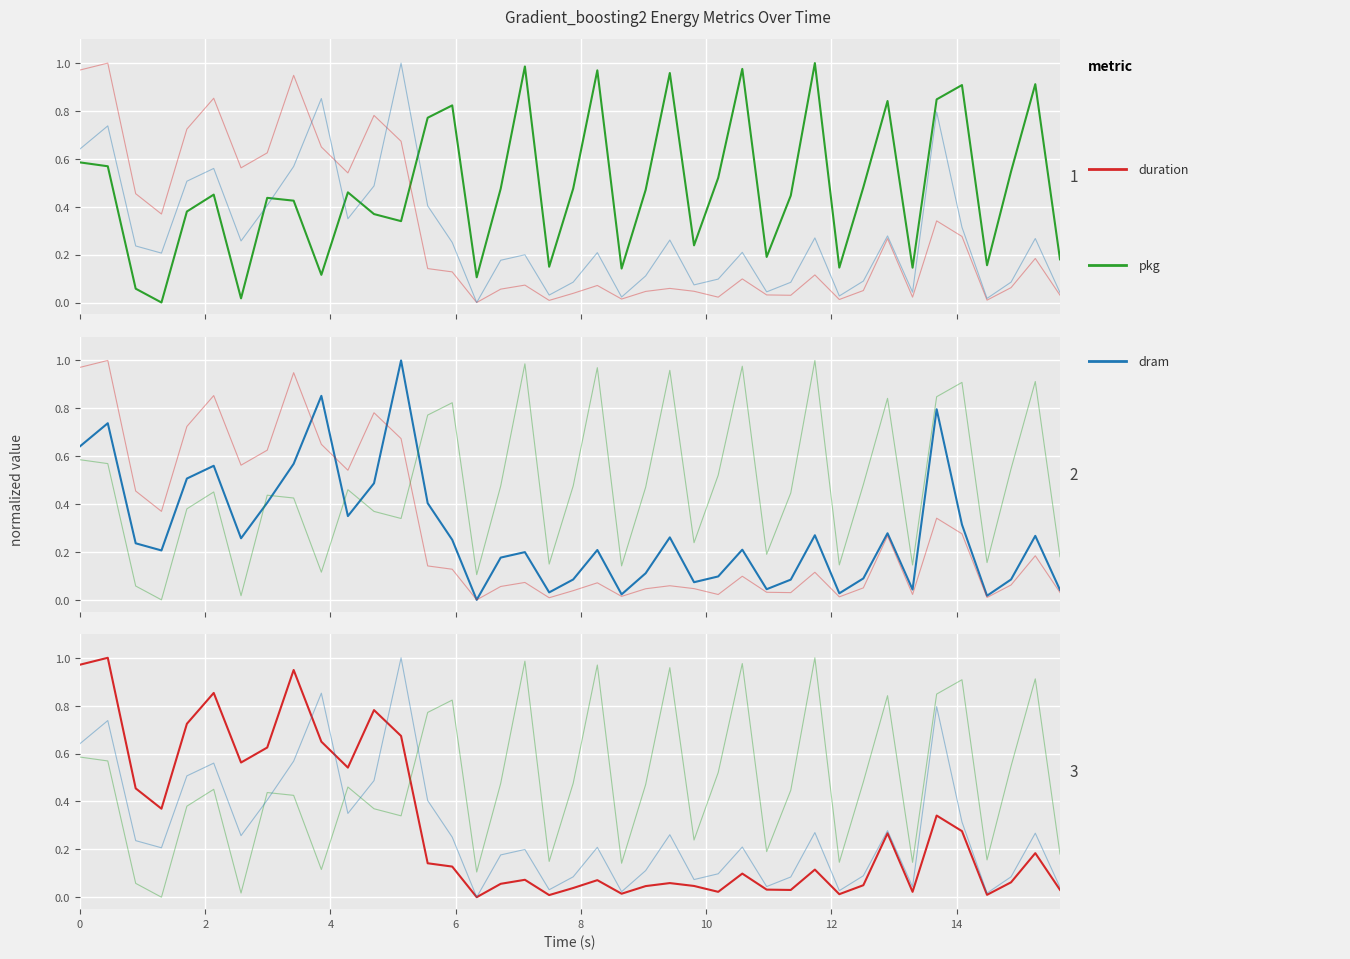

Is it true that duration equals 0.1 at 19?

False